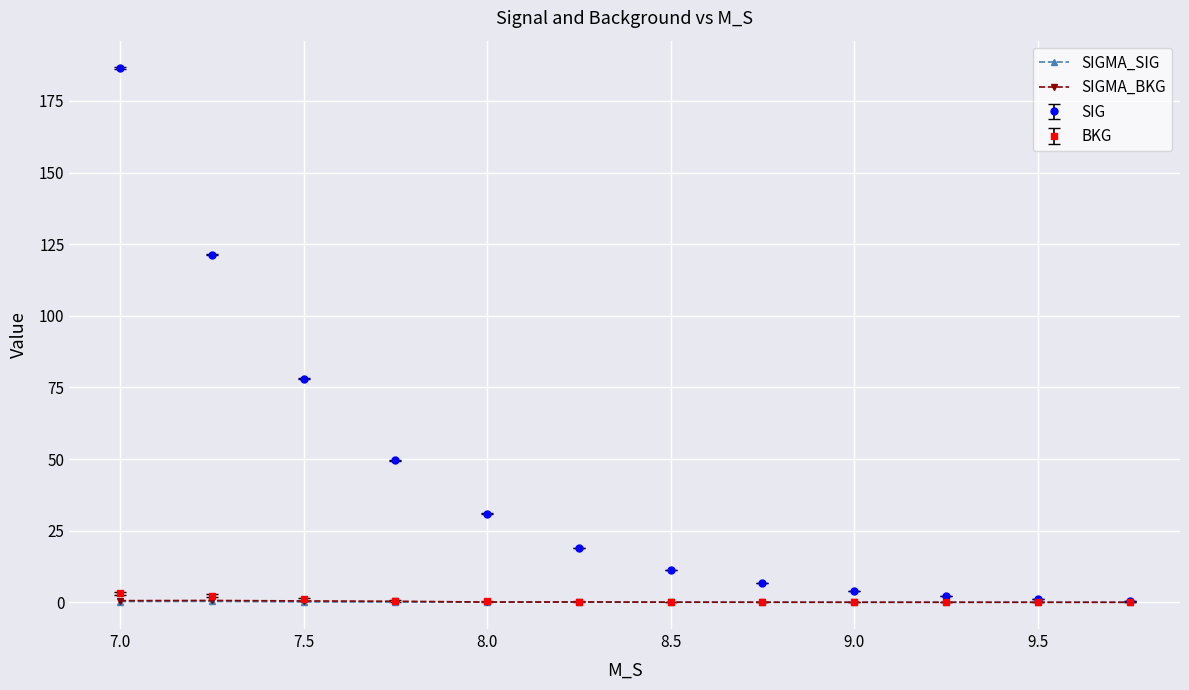

Which series has the largest total across all categories?

SIG